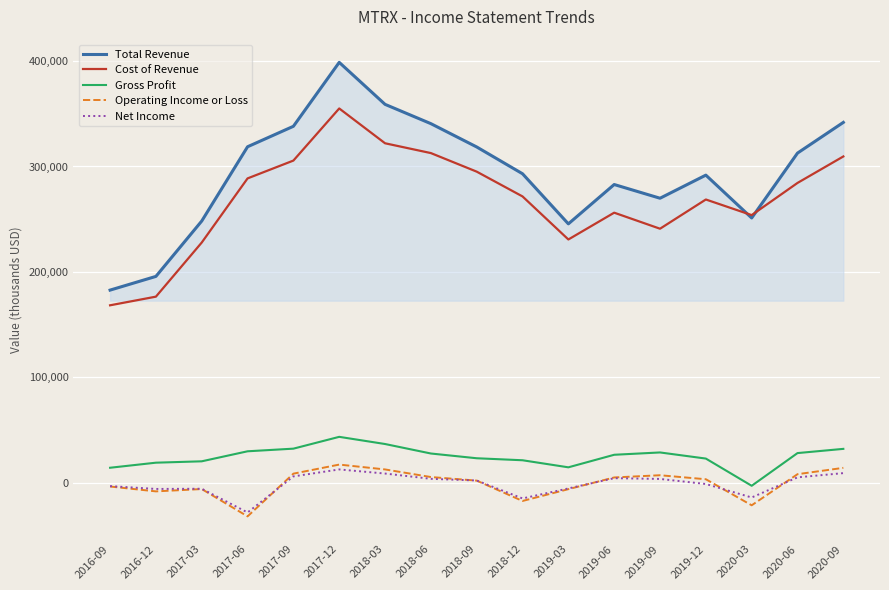

Which series has the widest spread of values?

Total Revenue